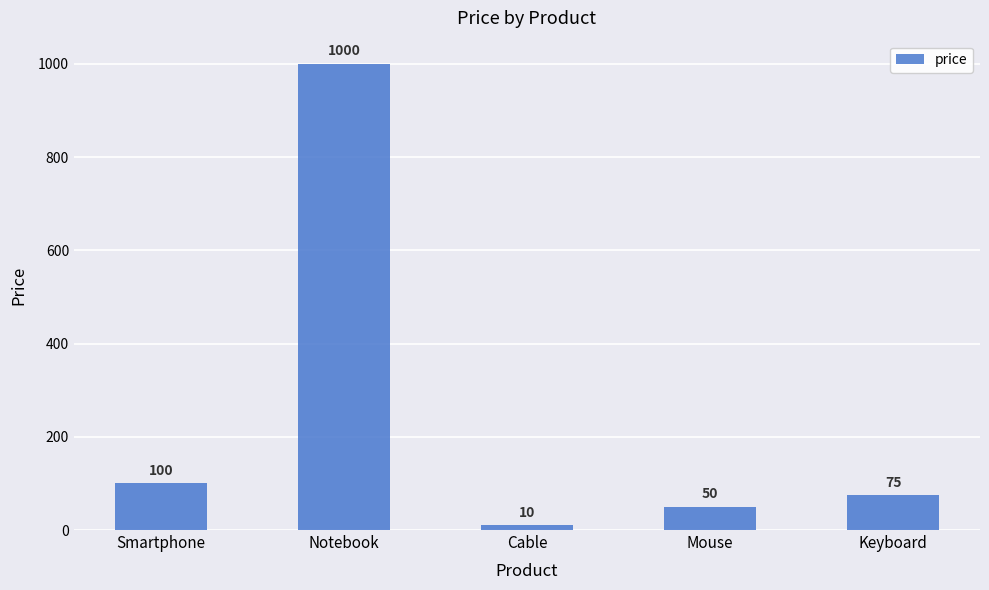

What is the change in value from Mouse to Keyboard?

+25